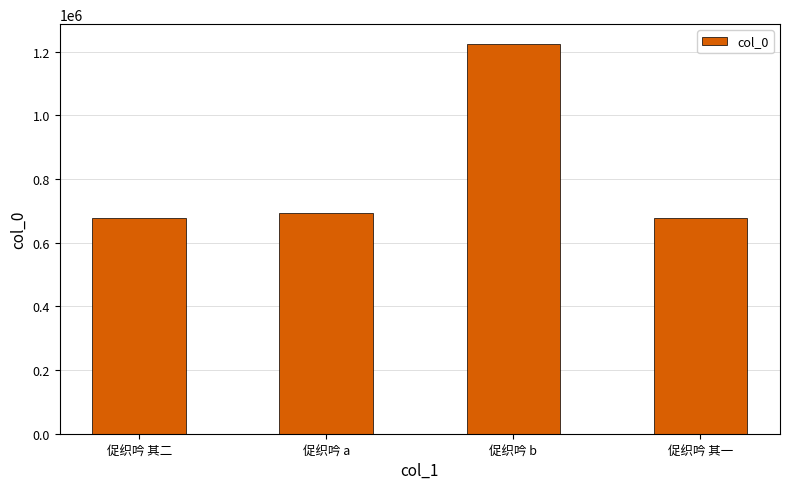

What is the change in value from 促织吟 b to 促织吟 其一?

-546610